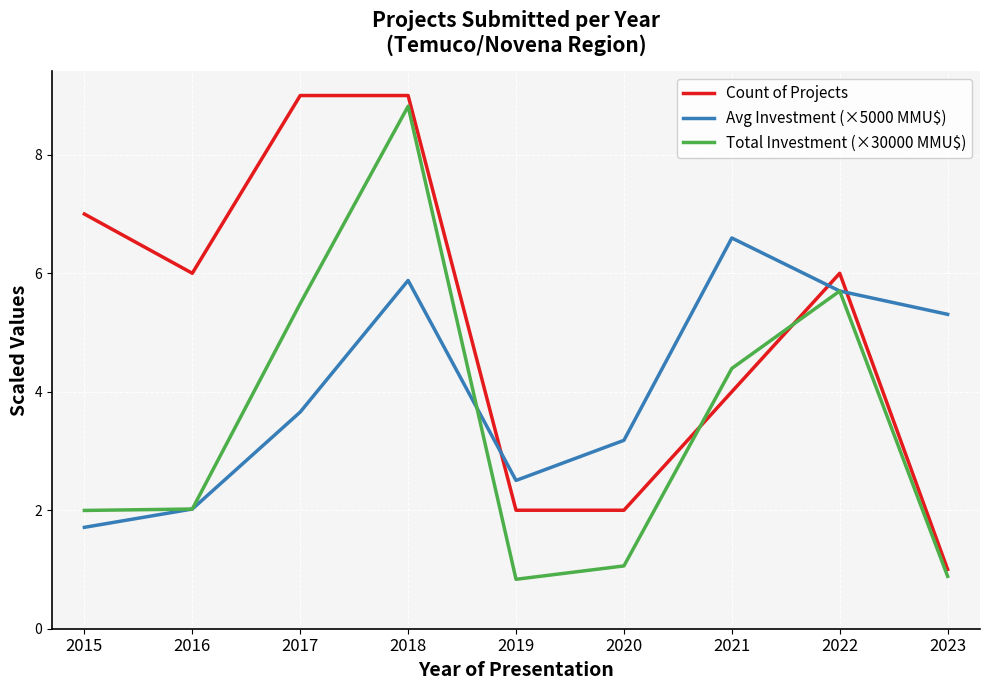

What is the minimum value for Count of Projects?

1.0